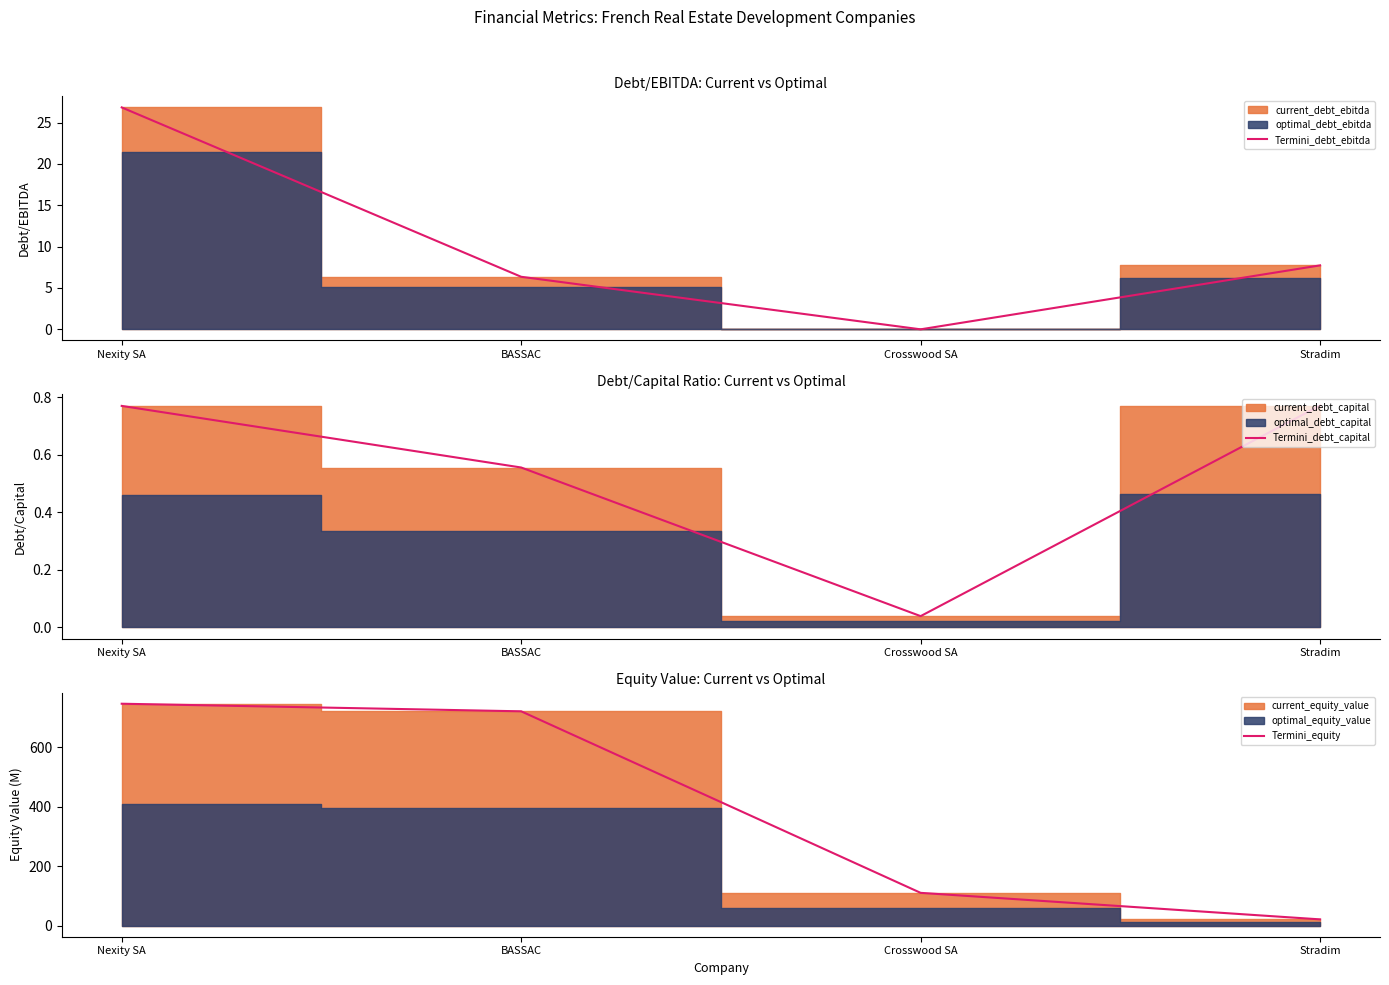

Count the number of data series in this chart.

3